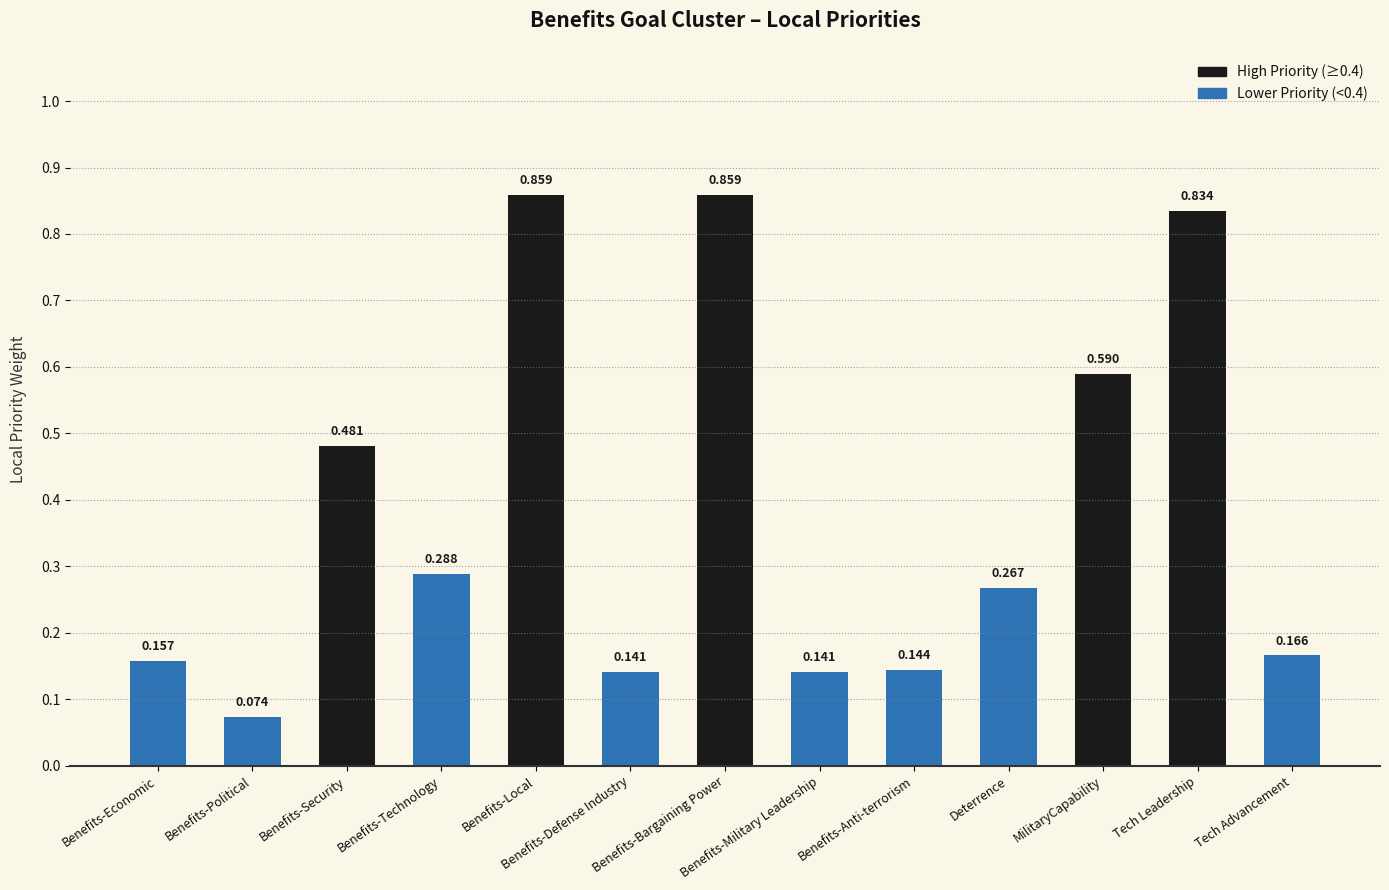

The value at Benefits-Bargaining Power is 0.5. True or false?

False